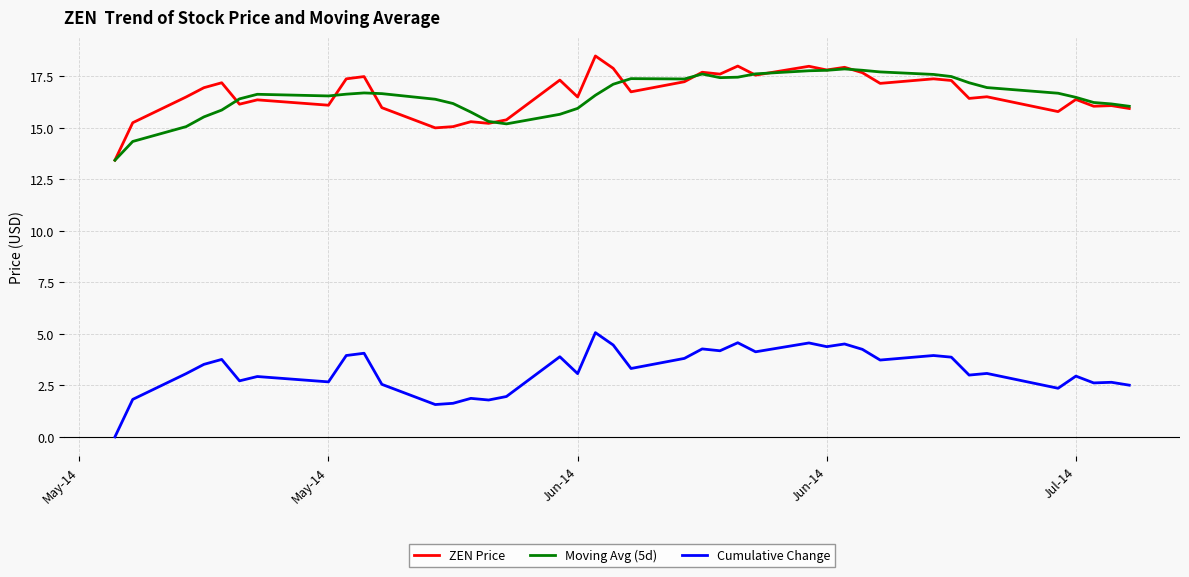

What is the greatest value displayed?

18.5